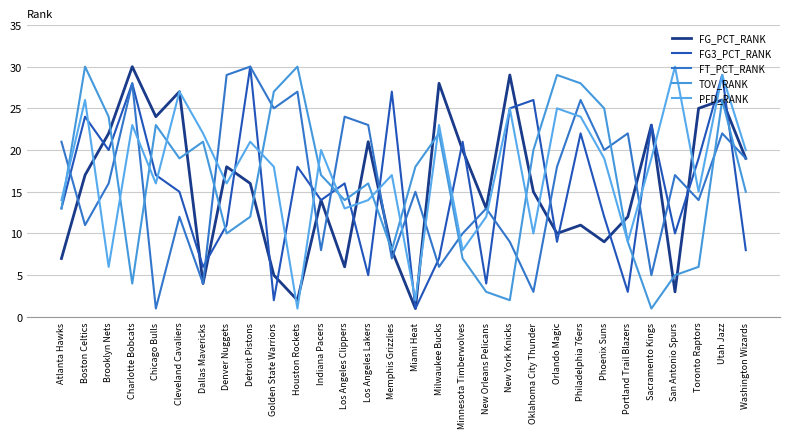

What position from the right is Milwaukee Bucks?

14